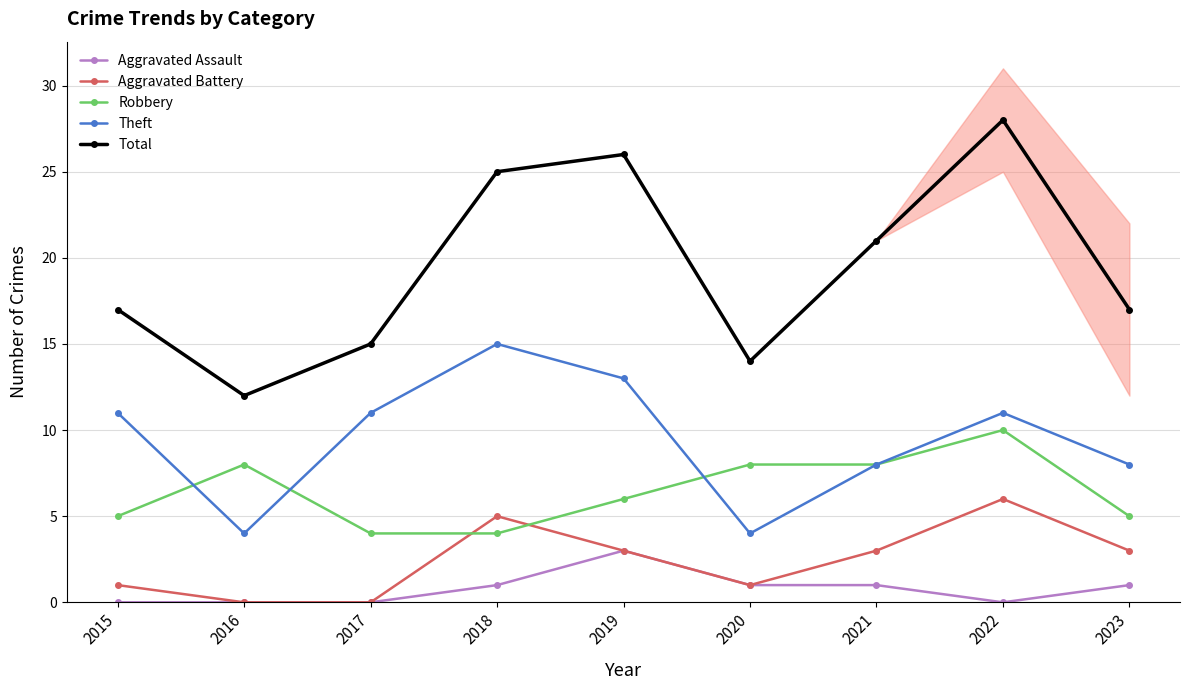

The value of Robbery at 2017 is 4. True or false?

True